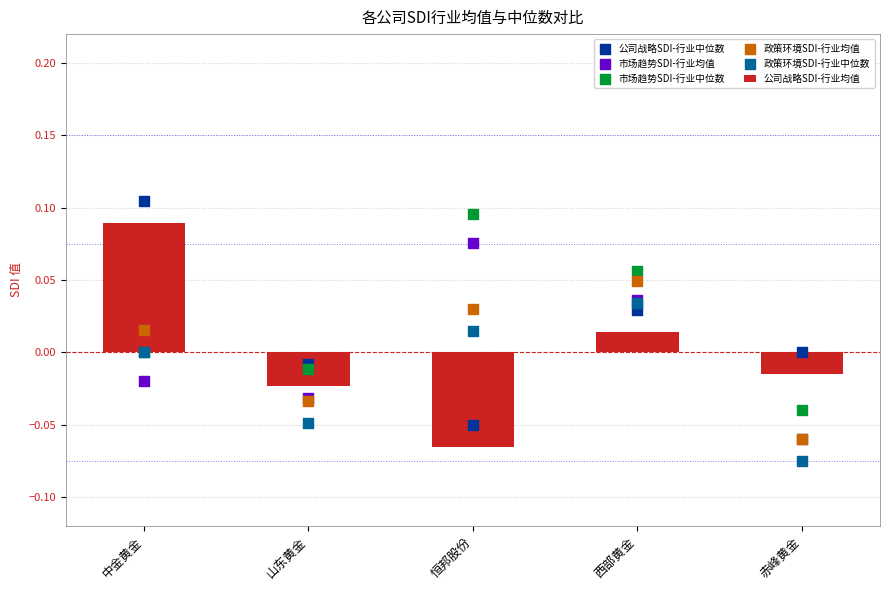

Is the value of 公司战略SDI-行业均值 at 赤峰黄金 greater than the value of 市场趋势SDI-行业中位数 at 西部黄金?

No